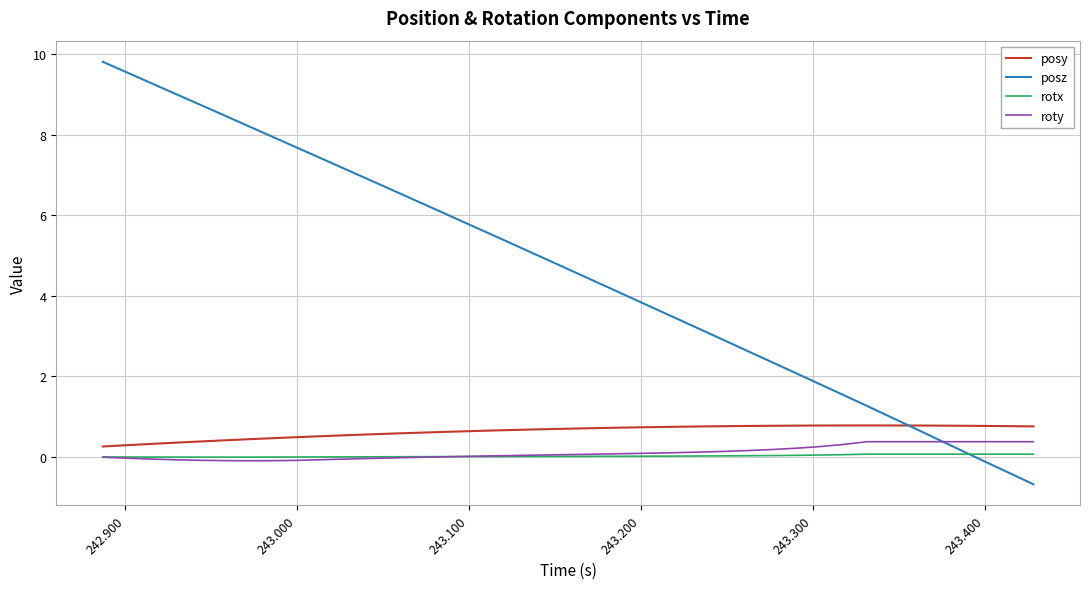

Which series has the largest total across all categories?

posz